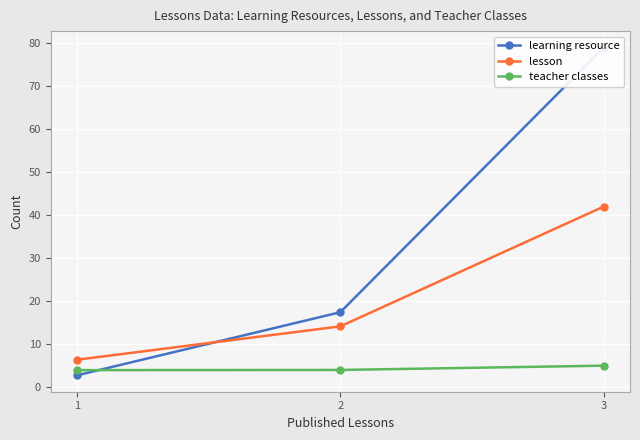

What is the value of the learning resource point at the 3rd from the left?

79.0